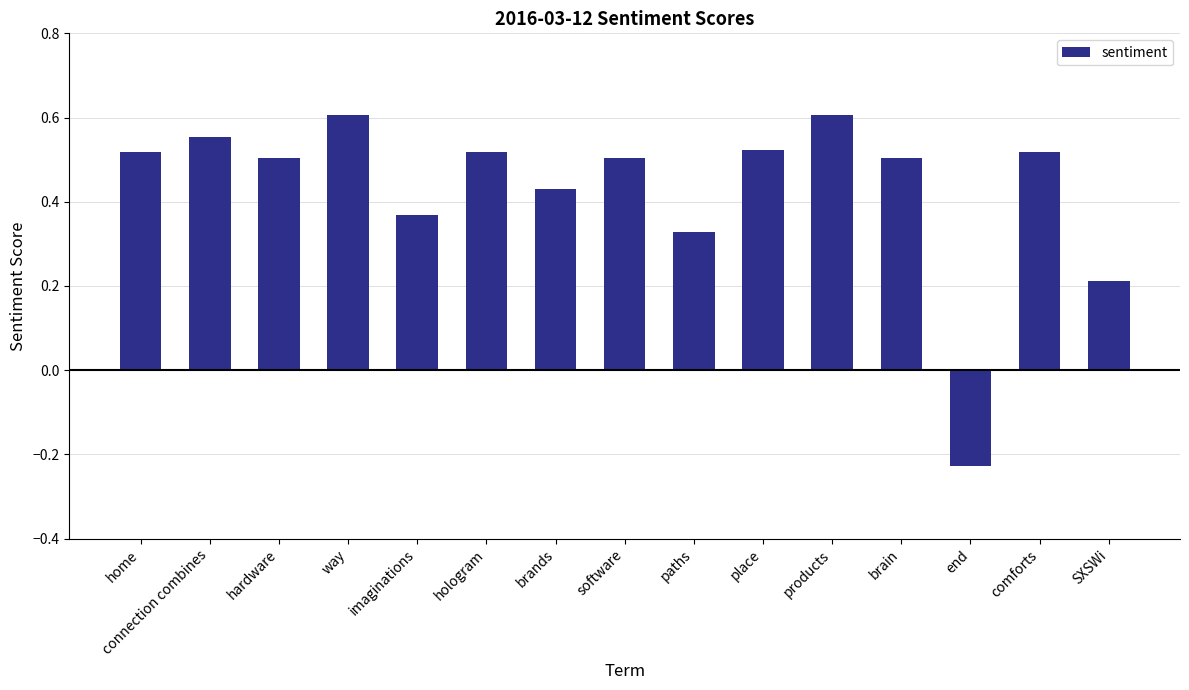

What is the change in value from paths to brain?

+0.2